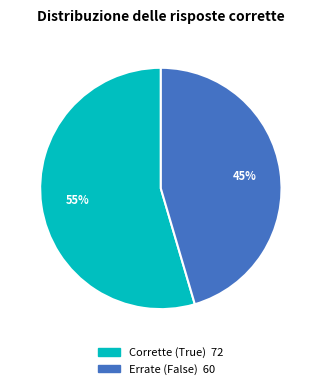

Is there a majority slice in this chart?

Yes